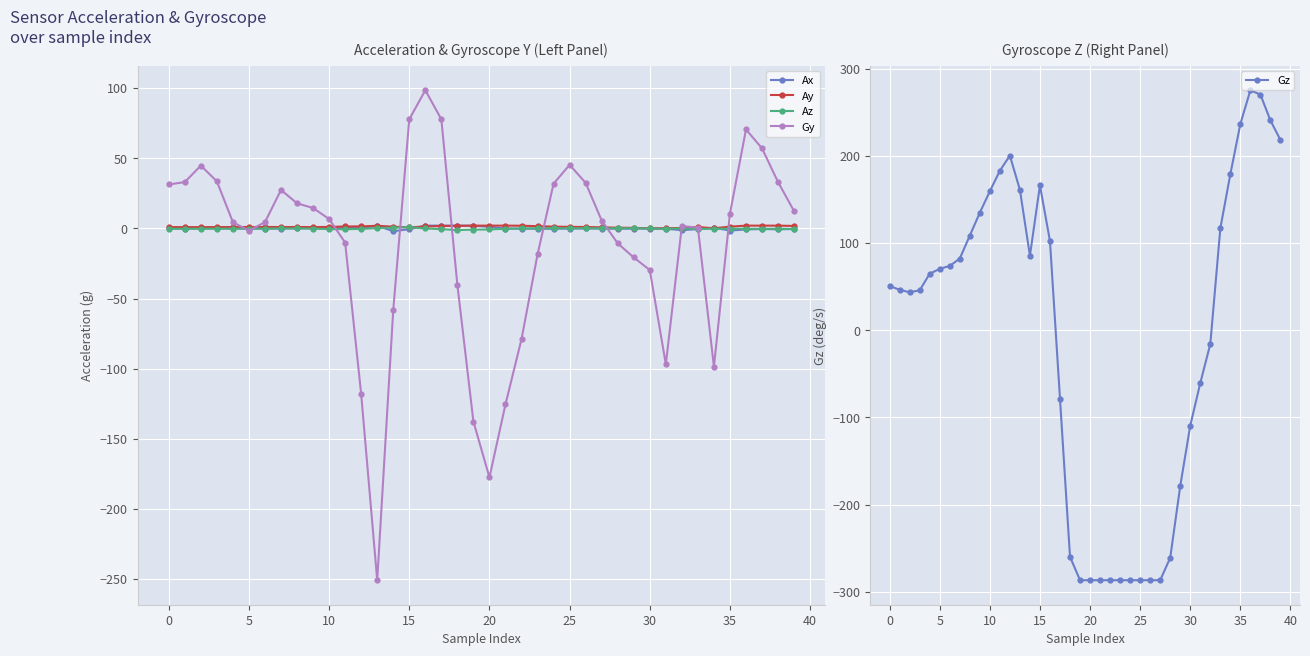

What is the difference between the maximum and second lowest values in the Gy series?

276.1